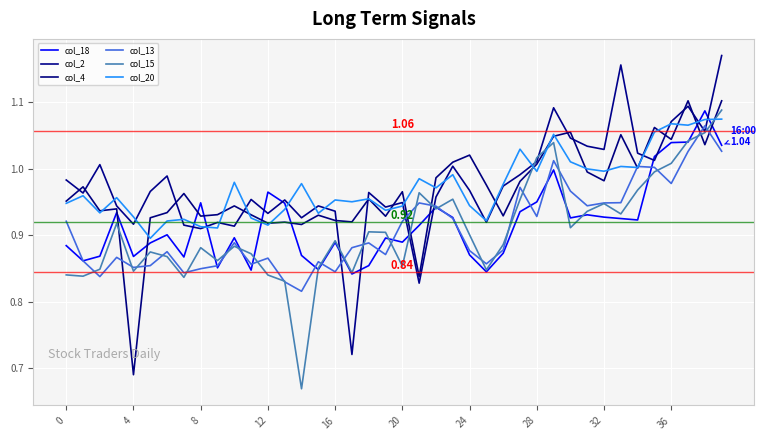

What are all the series names shown in the legend?

col_18, col_2, col_4, col_13, col_15, col_20